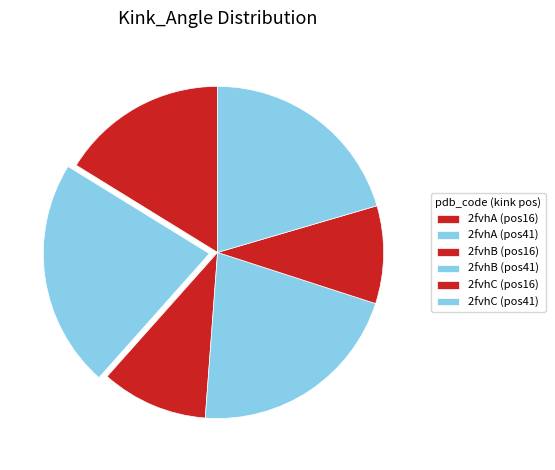

How many segments does this pie chart have?

6